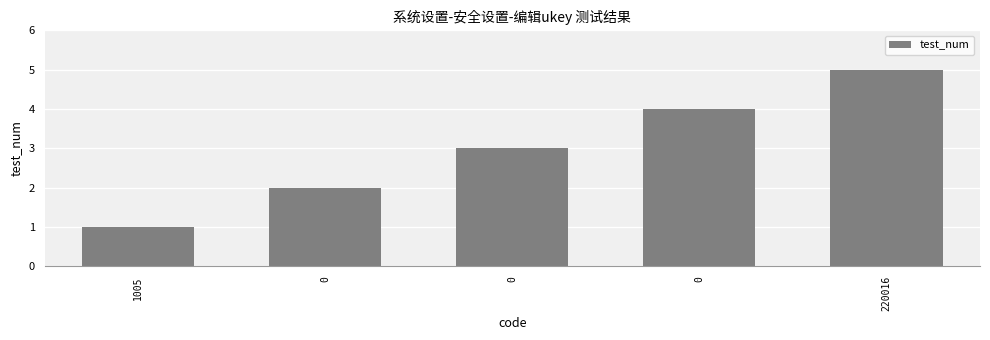

What is the greatest value displayed?

5